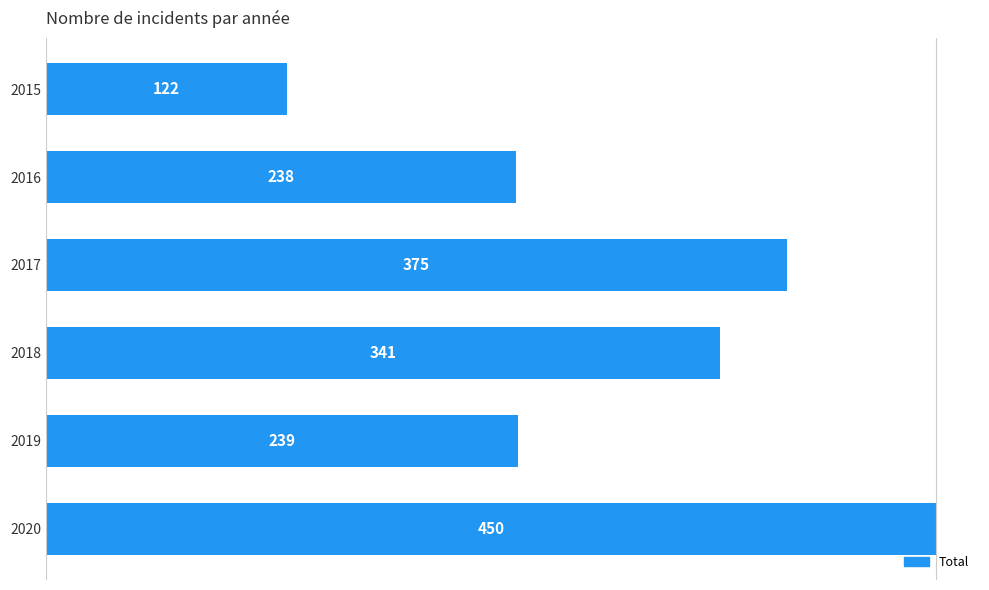

What is the greatest value displayed?

450